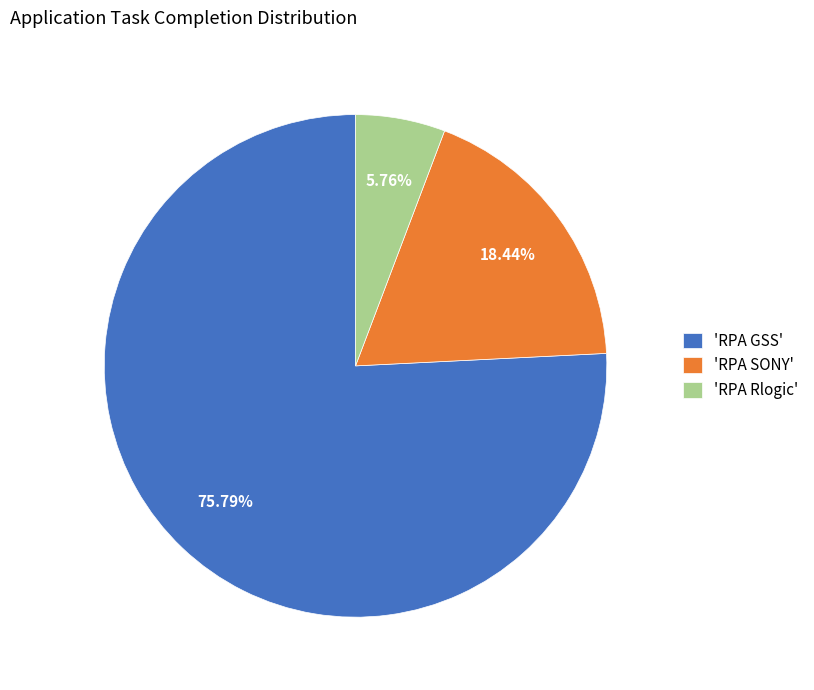

Rank the categories by value from lowest to highest.

'RPA Rlogic', 'RPA SONY', 'RPA GSS'